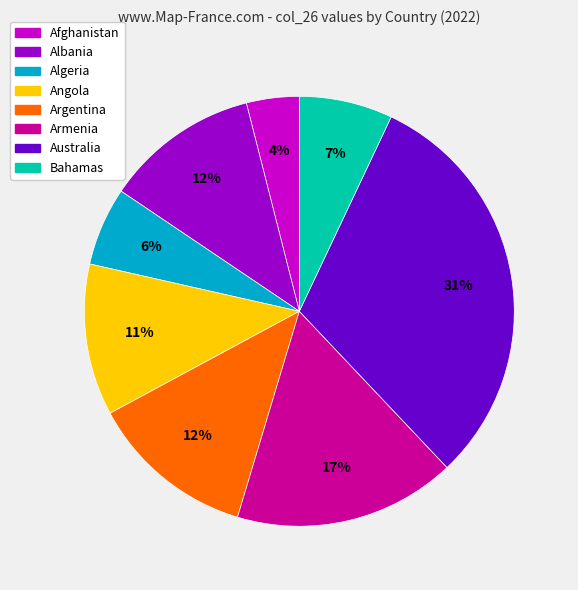

To the nearest percent, what is the average slice percentage?

12%